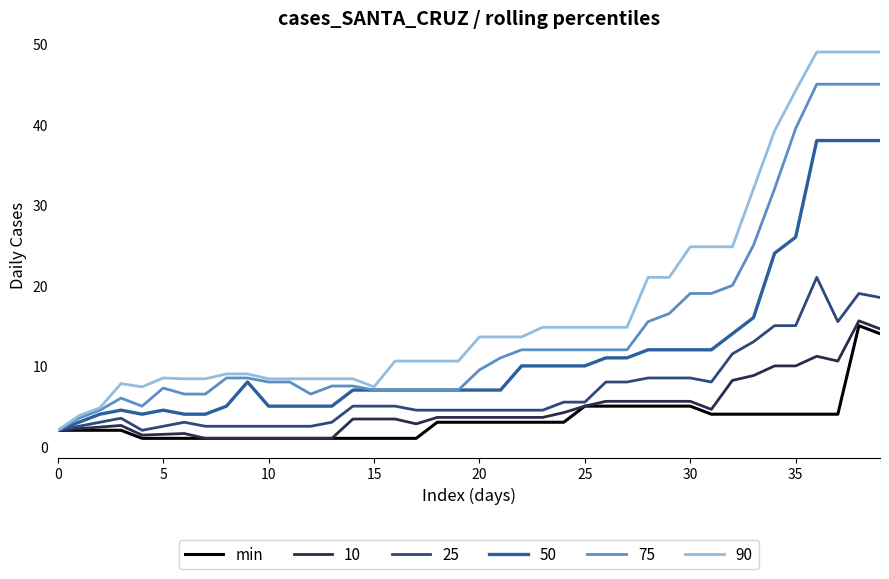

Which series has the widest spread of values?

90